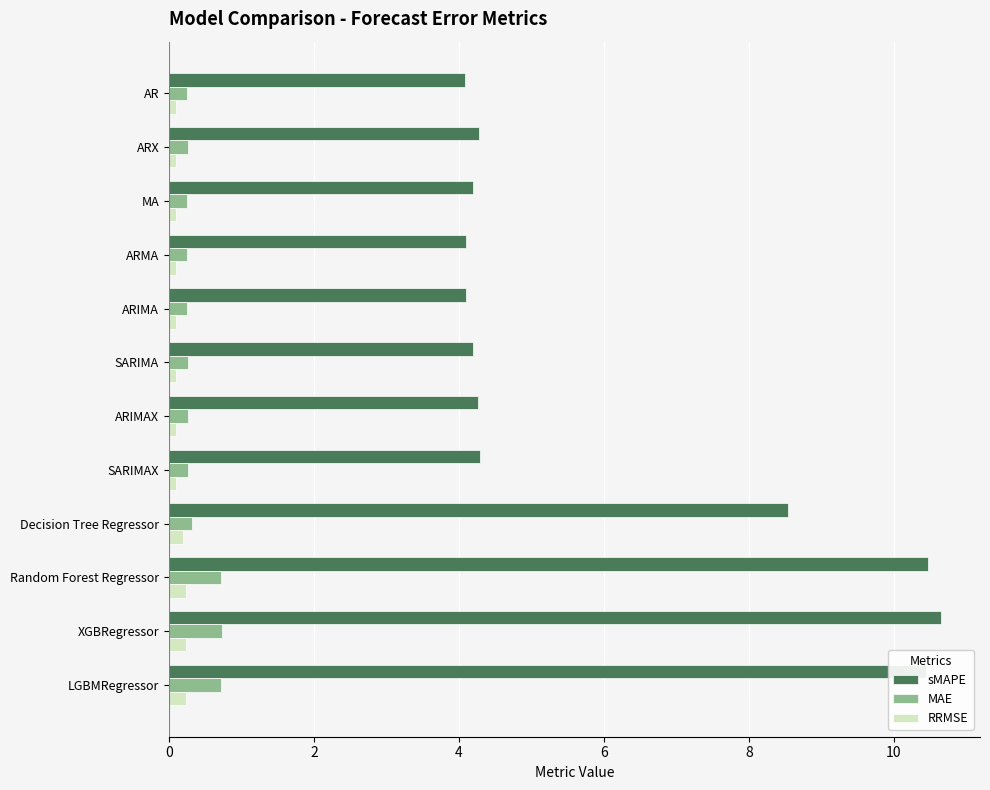

Which series has the largest range (max minus min)?

sMAPE